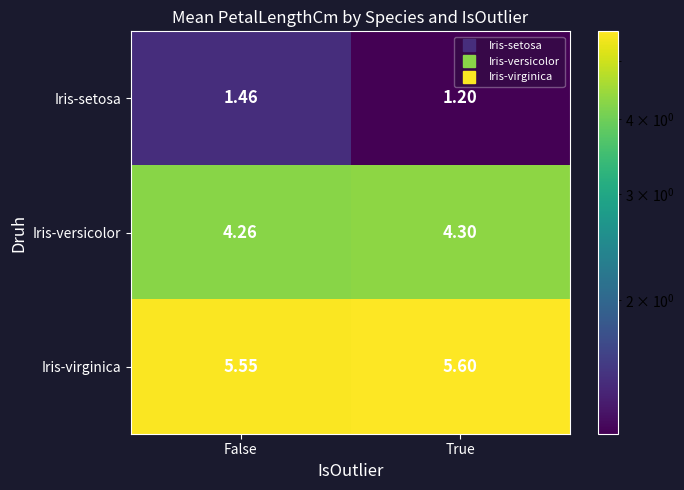

At which label is Iris-versicolor closest to 4?

False